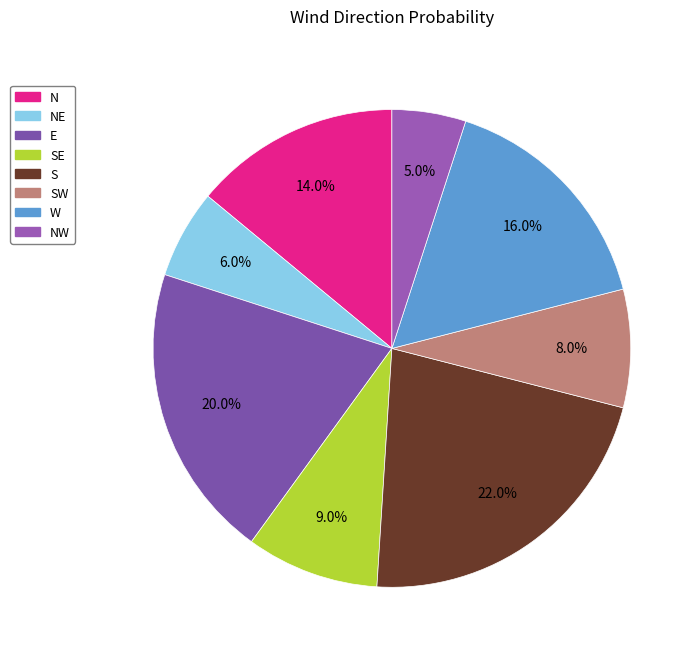

How many slices are in this pie chart?

8